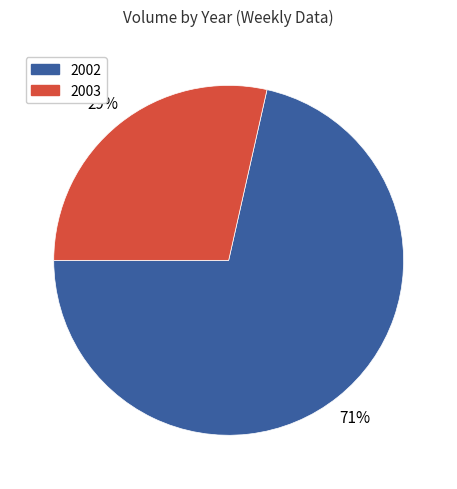

Is there a majority slice in this chart?

Yes